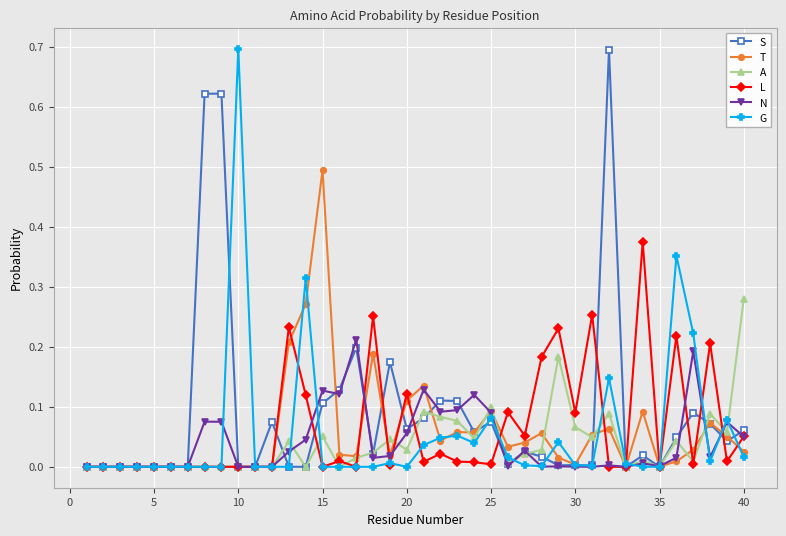

Is this an area chart (filled region under the line)?

No